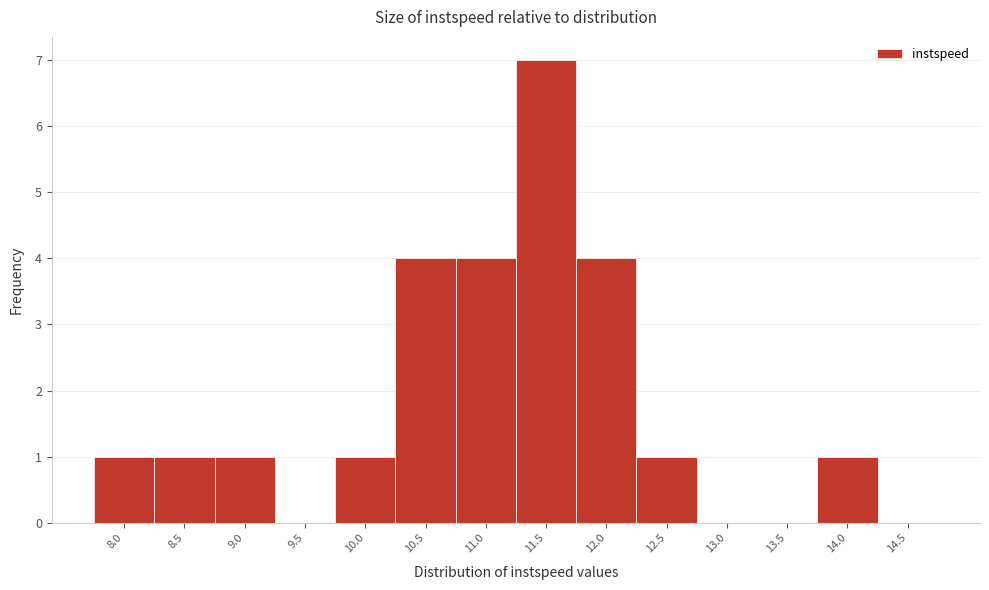

Reading left to right, what are all the values shown in this chart?

8.0=1	8.5=1	9.0=1	9.5=0	10.0=1	10.5=4	11.0=4	11.5=7	12.0=4	12.5=1	13.0=0	13.5=0	14.0=1	14.5=0